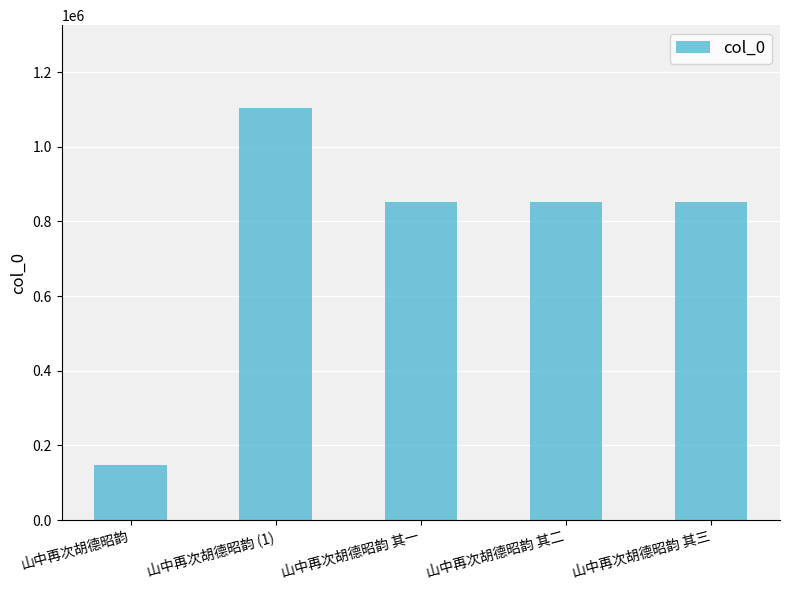

What is the change in value from 山中再次胡德昭韵 to 山中再次胡德昭韵 其三?

+704997